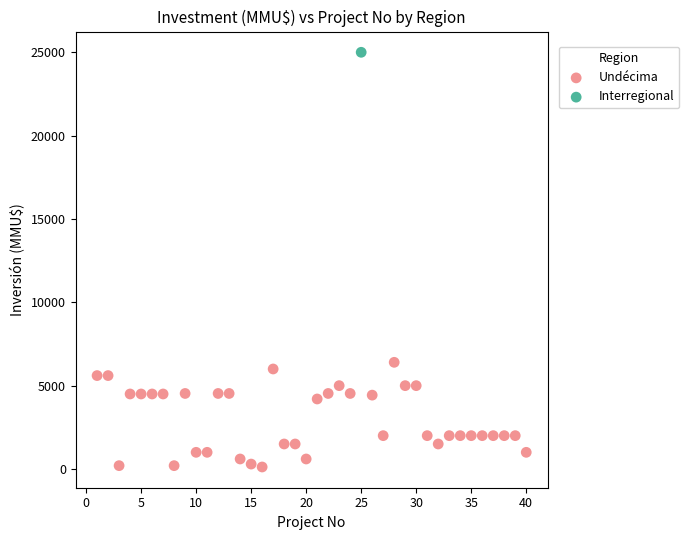

What are all the series names shown in the legend?

Undécima, Interregional